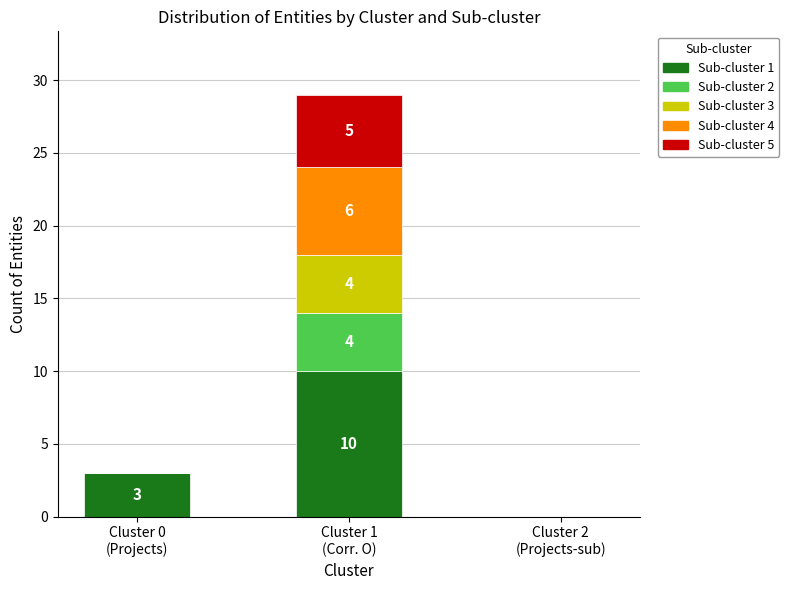

What is the maximum value for Sub-cluster 1?

10